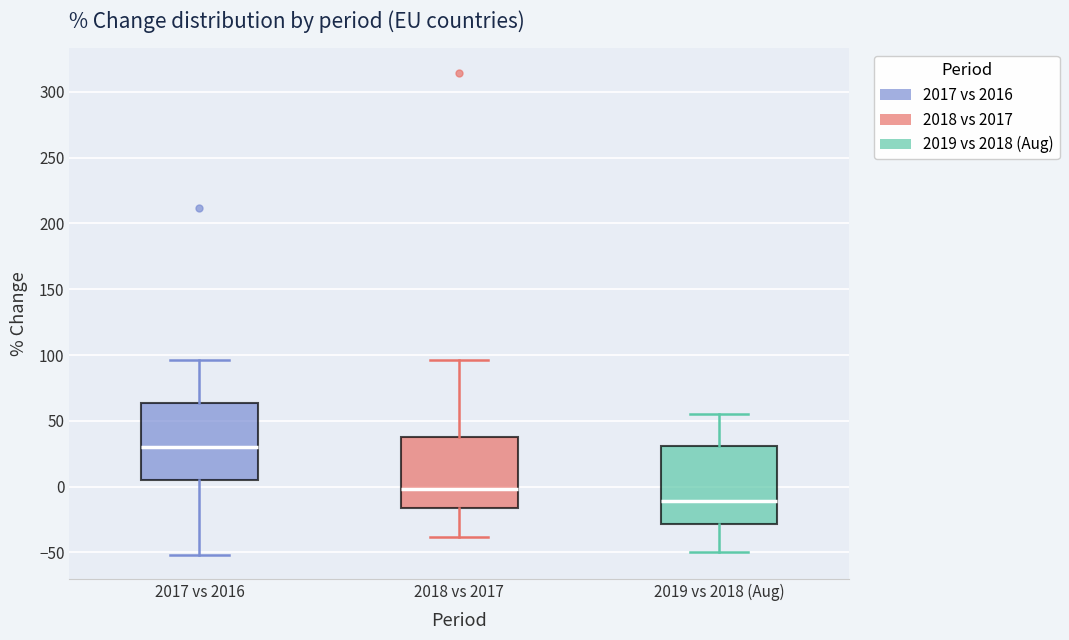

Reading left to right, read every box against the y-axis: the position of its median line, the range the box covers, and the ends of its whiskers. The values are not printed on the chart, so give them approximately, as read against the axis.

2017 vs 2016: median 30, box 5 to 65, whiskers -50 to 95
2018 vs 2017: median 0, box -15 to 35, whiskers -40 to 95
2019 vs 2018 (Aug): median -10, box -30 to 30, whiskers -50 to 55